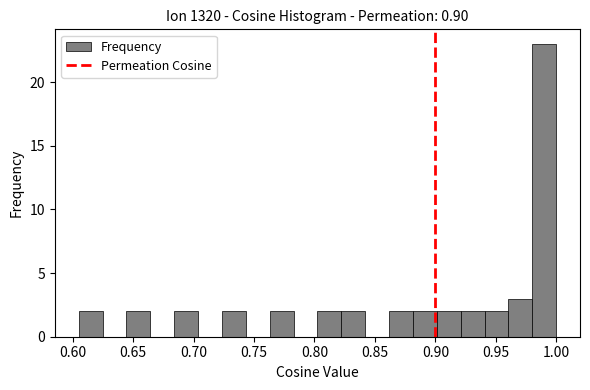

Read against the x-axis, roughly where is the centre of the tallest bar?

0.990